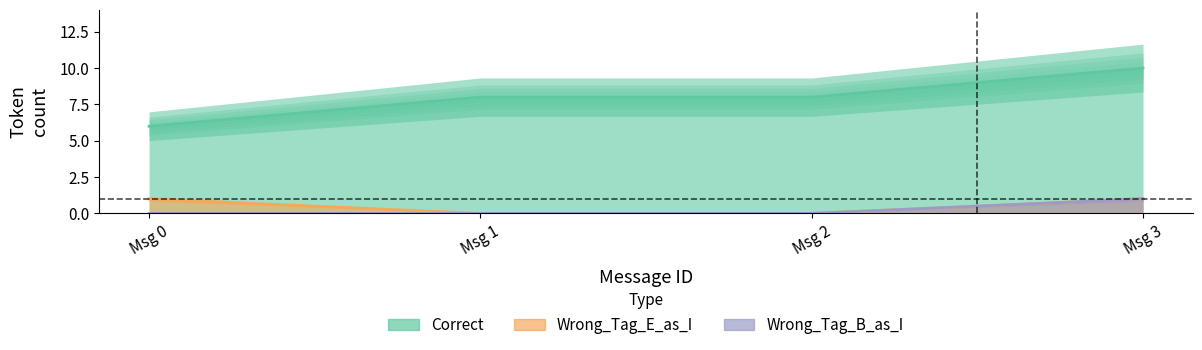

At which label is Wrong_Tag_E_as_I closest to 0?

1